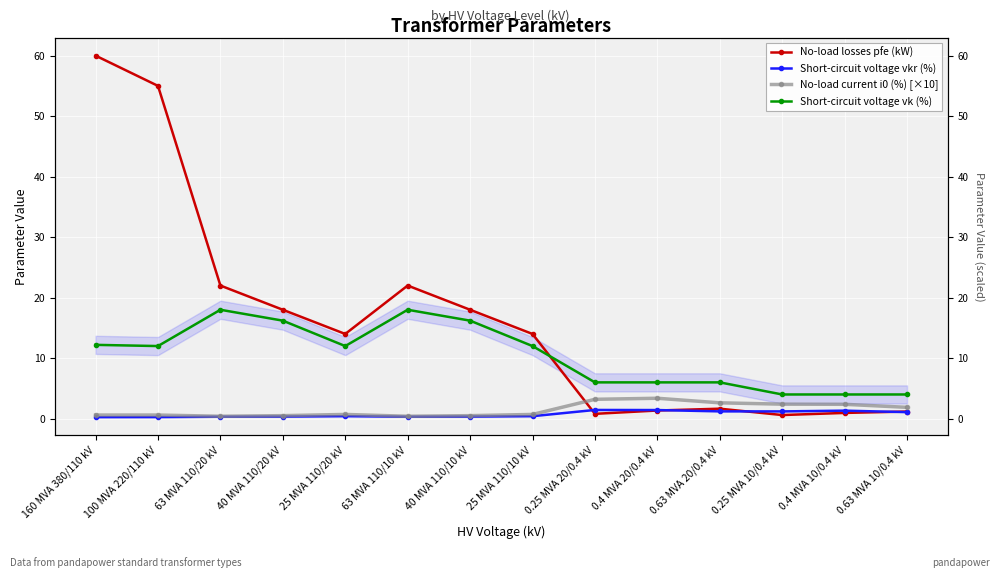

What position from the right is 0.4 MVA 10/0.4 kV?

2